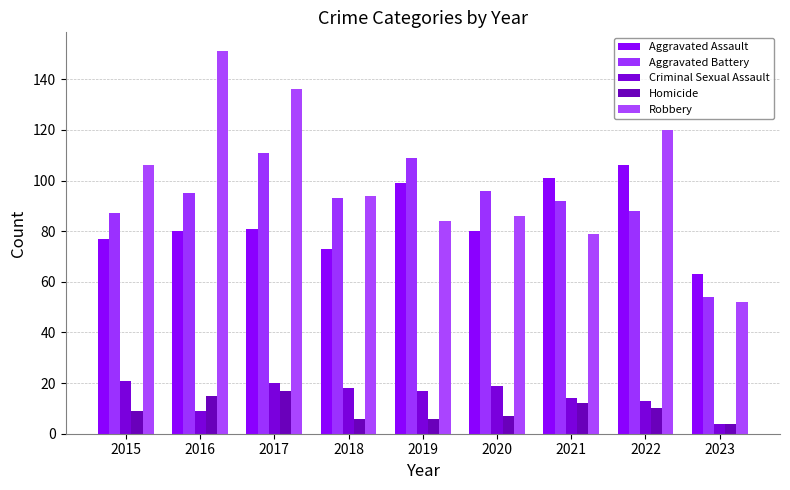

Which category has the lowest value in the Criminal Sexual Assault series?

2023